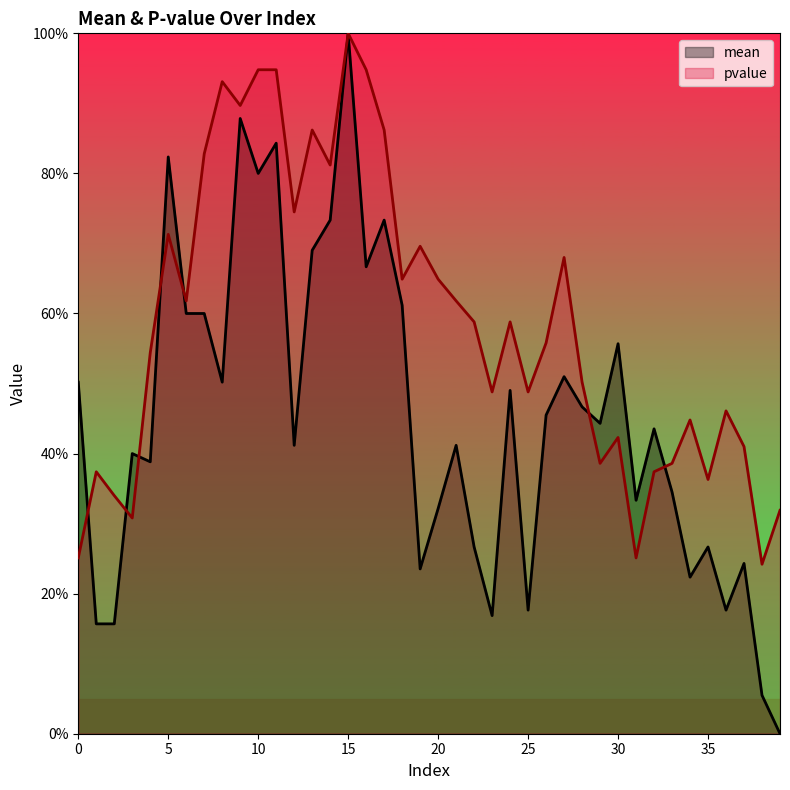

List the series in order of their peak value, lowest first.

mean, pvalue